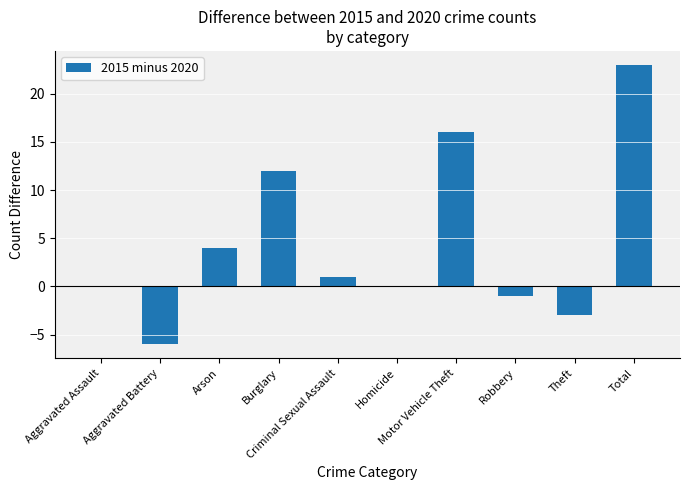

Reading right to left, list all the values displayed in this chart.

Total=23	Theft=-3	Robbery=-1	Motor Vehicle Theft=16	Homicide=0	Criminal Sexual Assault=1	Burglary=12	Arson=4	Aggravated Battery=-6	Aggravated Assault=0